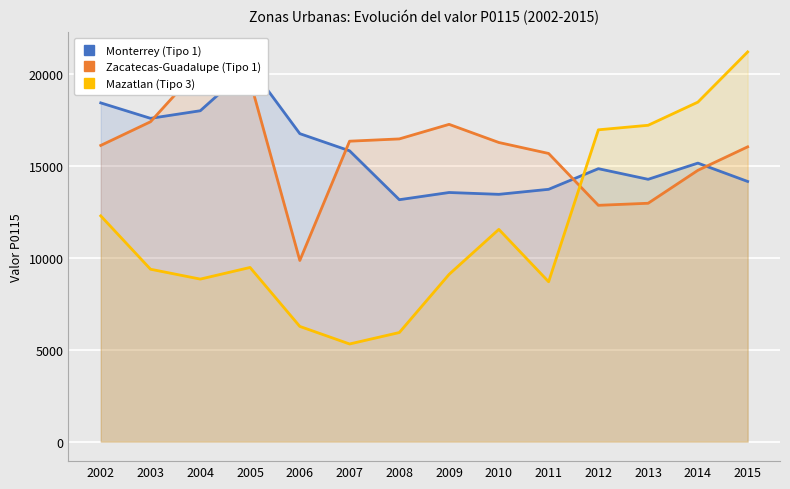

How many lines are shown in the chart?

3